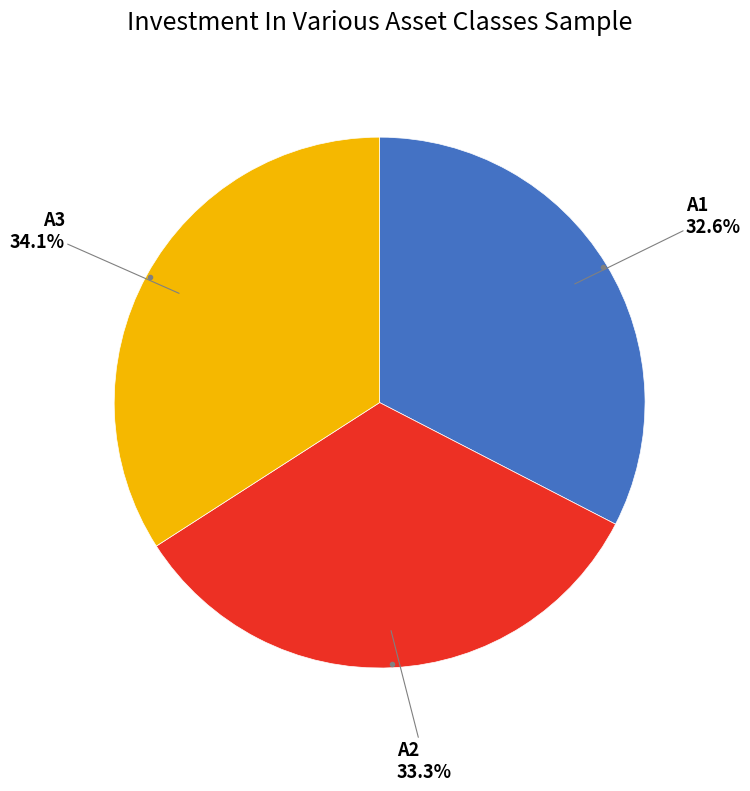

To the nearest percent, what is the average slice percentage?

33%